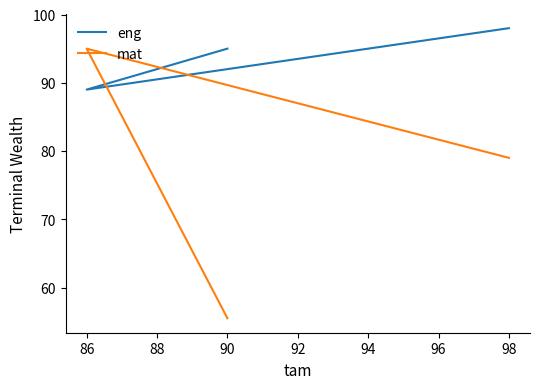

Count the number of categories in the chart.

3